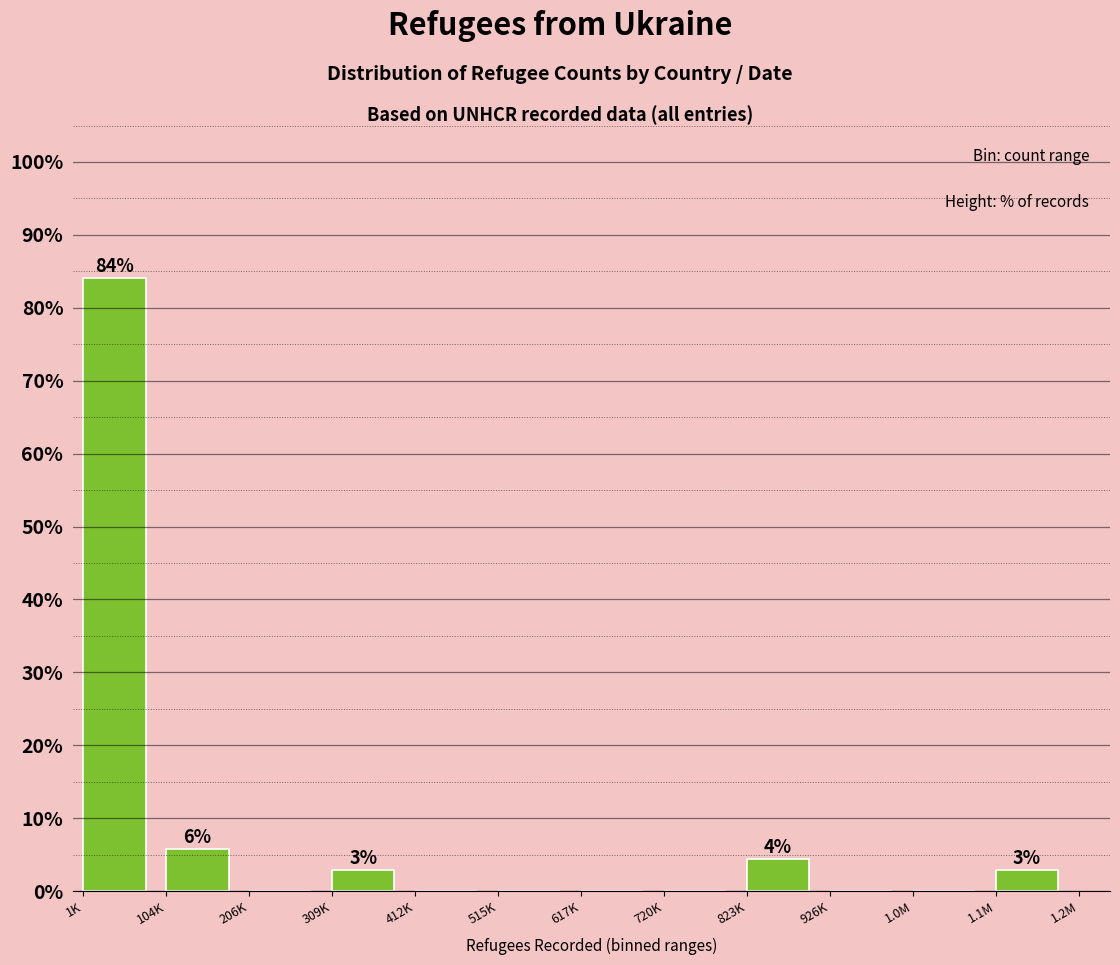

Reading left to right, extract all data points from this chart.

1K=84.1	104K=5.8	206K=0.0	309K=2.9	412K=0.0	515K=0.0	617K=0.0	720K=0.0	823K=4.3	926K=0.0	1.0M=0.0	1.1M=2.9